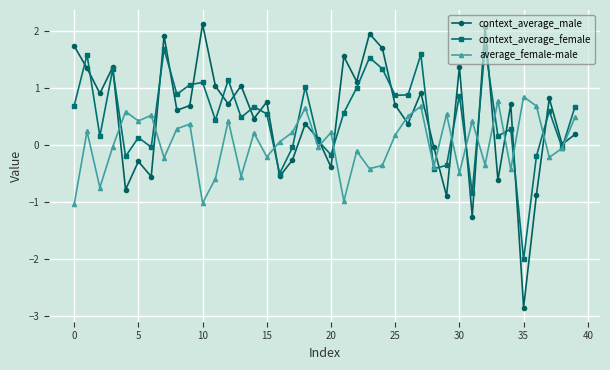

What is the value of the context_average_male point at the 36th from the left?

-2.9